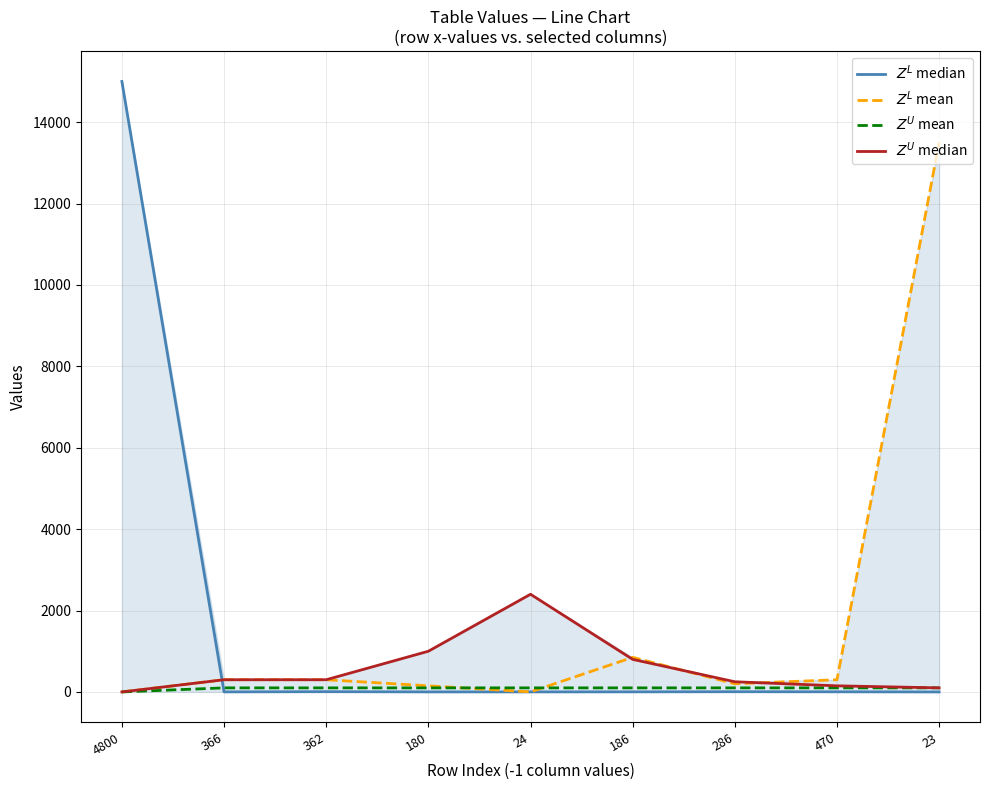

Reading right to left, extract all data points from this chart.

$Z^L$ median: 0	3	5	2	1	1	6	1	15000
$Z^L$ mean: 13500	300	200	850	1	150	300	300	0
$Z^U$ mean: 100	100	100	100	100	100	100	100	0
$Z^U$ median: 100	150	250	800	2400	1000	300	300	0